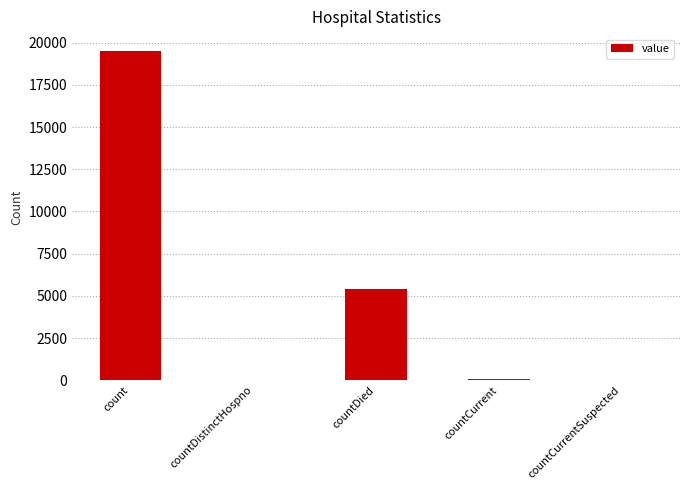

What is the change in value from count to countCurrent?

-19474